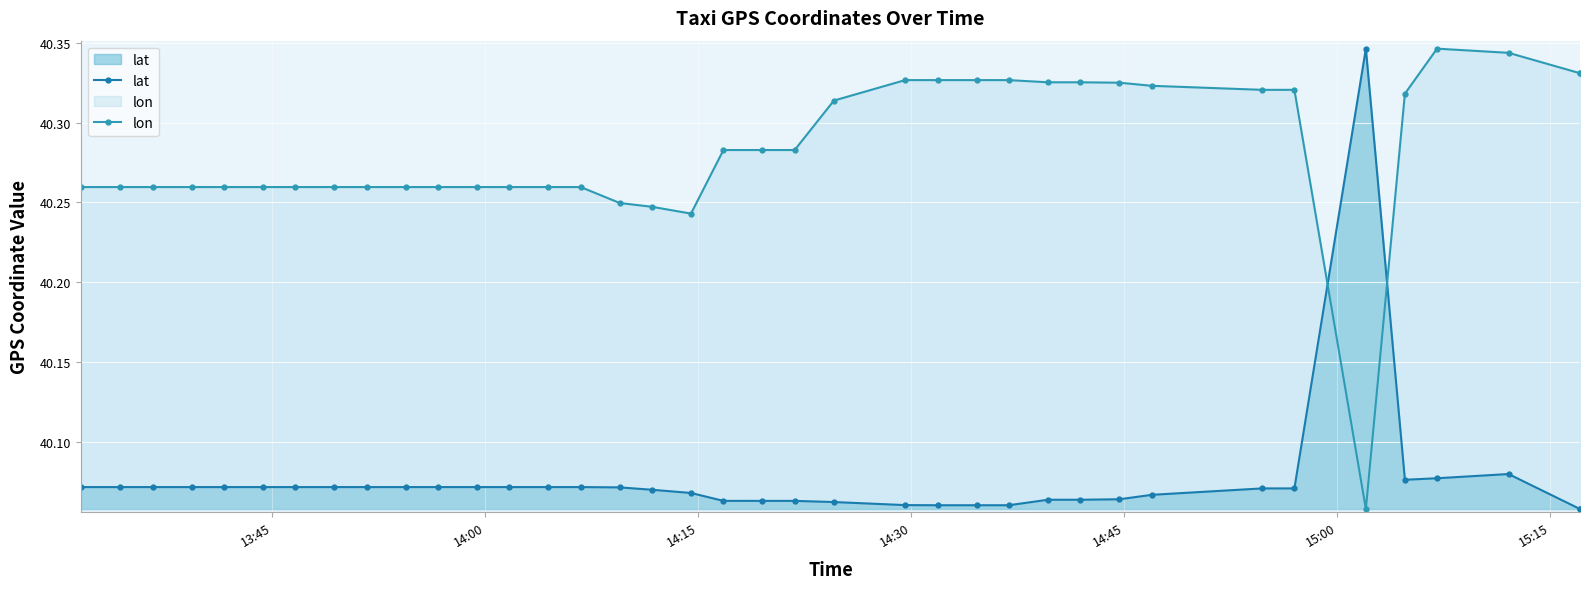

True or false: lat has a value of 63.2 at 29.

False